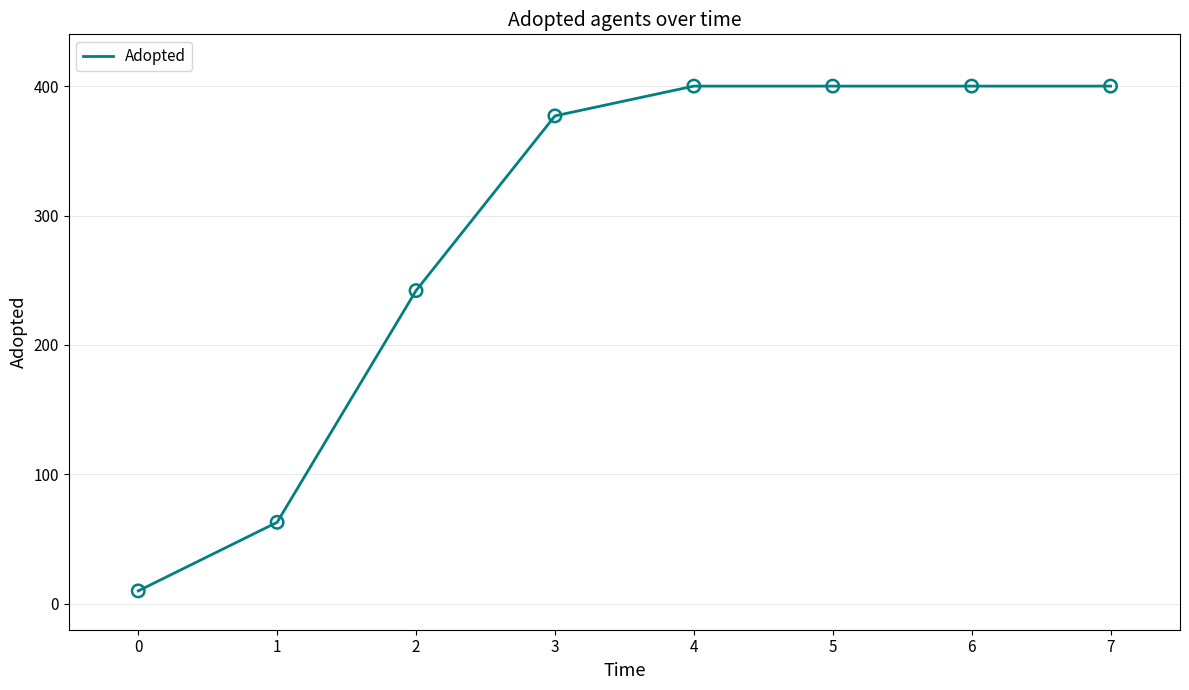

What is the change in value from 2 to 7?

+158